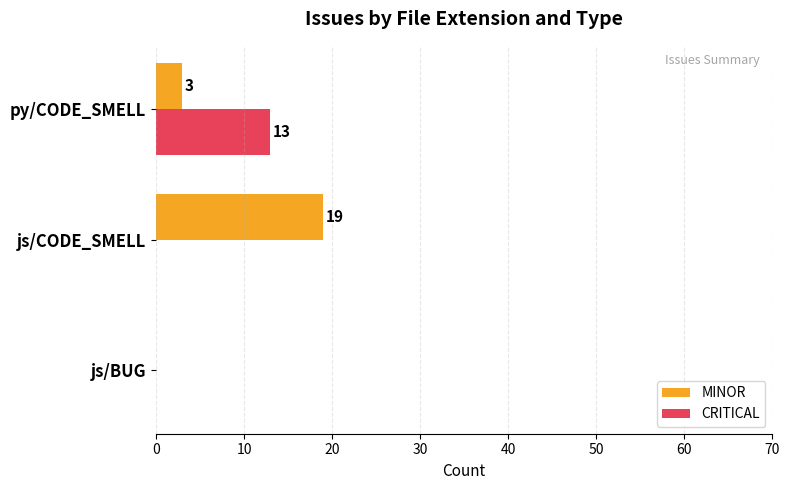

The CRITICAL series shows 8 at js/CODE_SMELL. True or false?

False